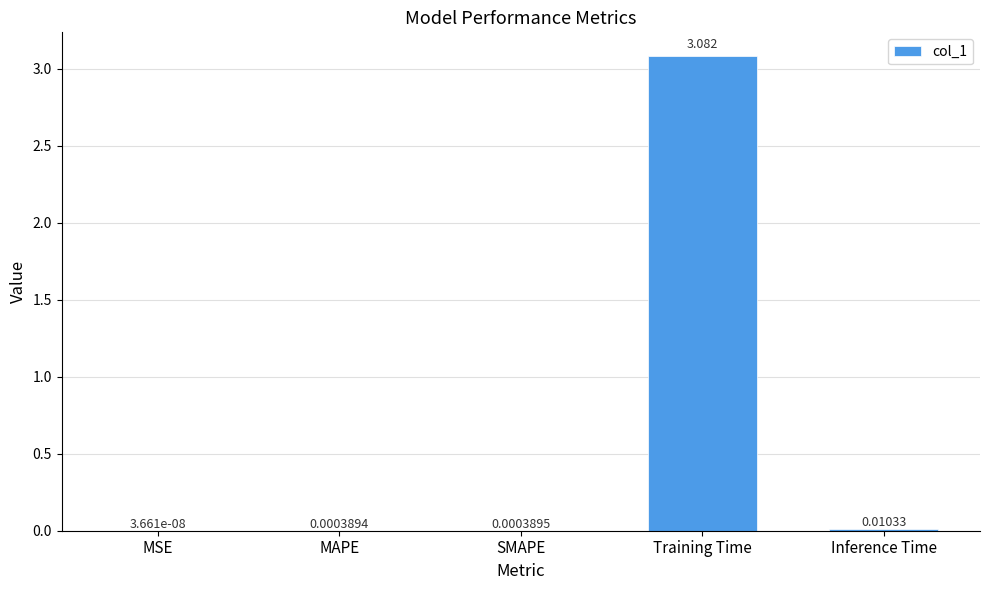

Which has a higher value, Inference Time or MAPE?

Inference Time